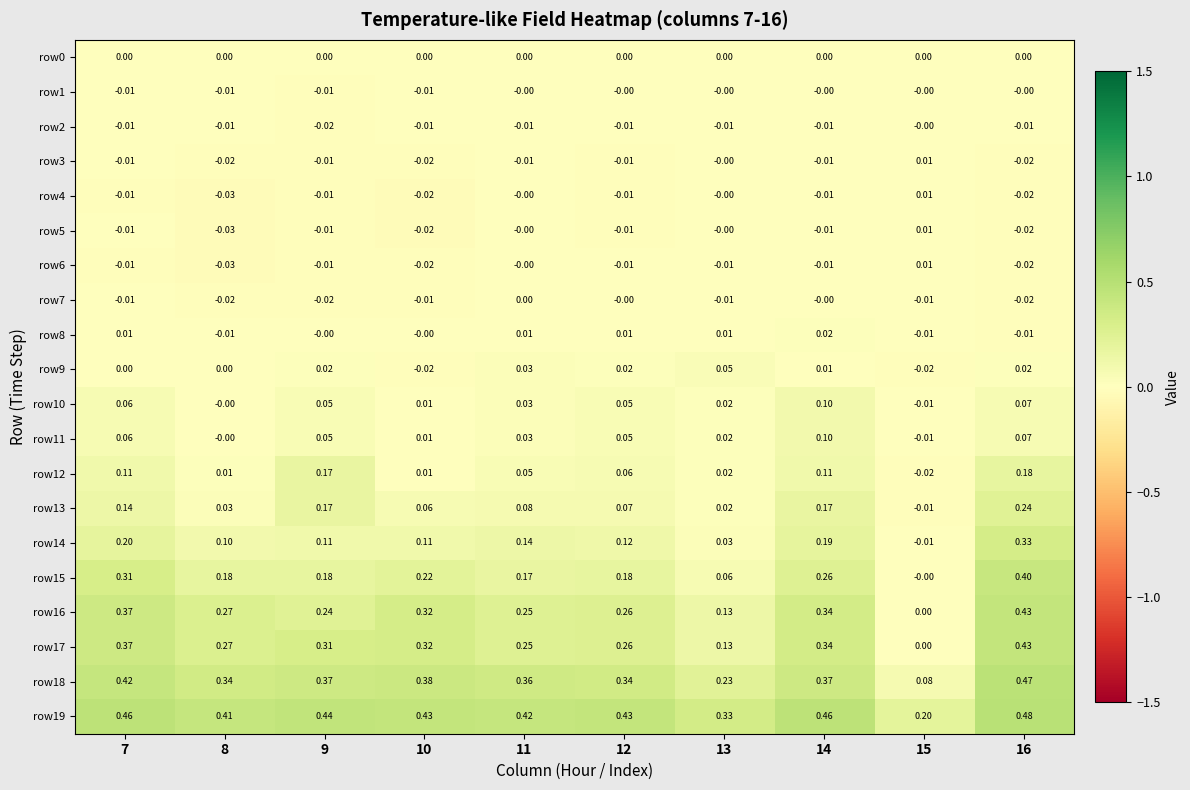

At which category does the chart reach its minimum across all series?

8